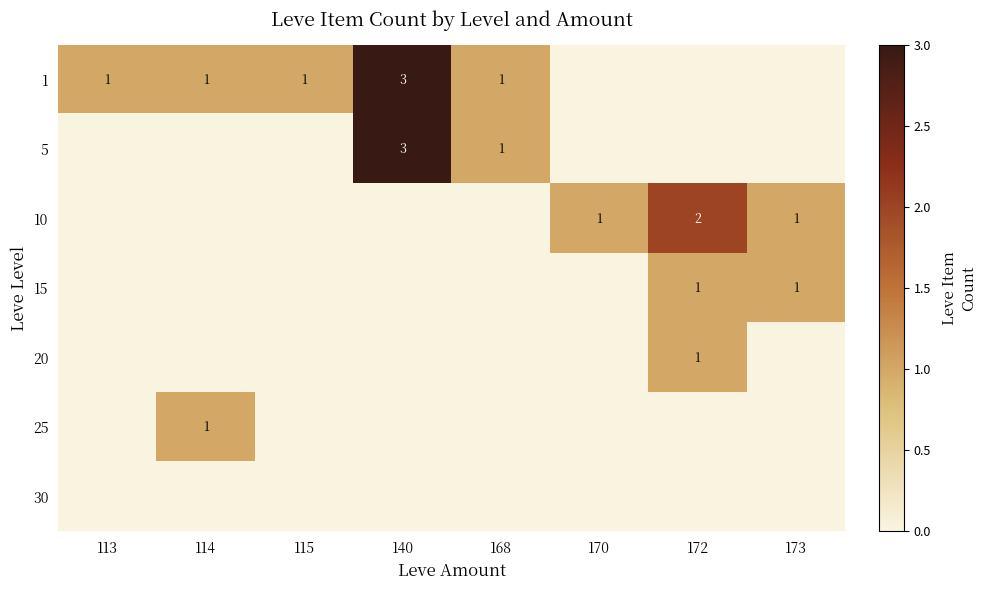

True or false: 15 has a value of 0 at 173.

False